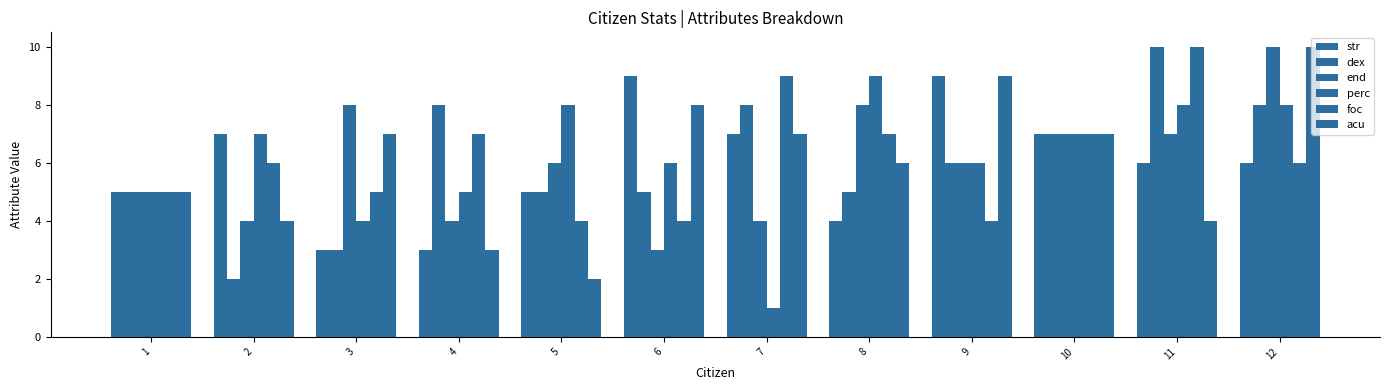

How many values in the acu series are below 7?

6